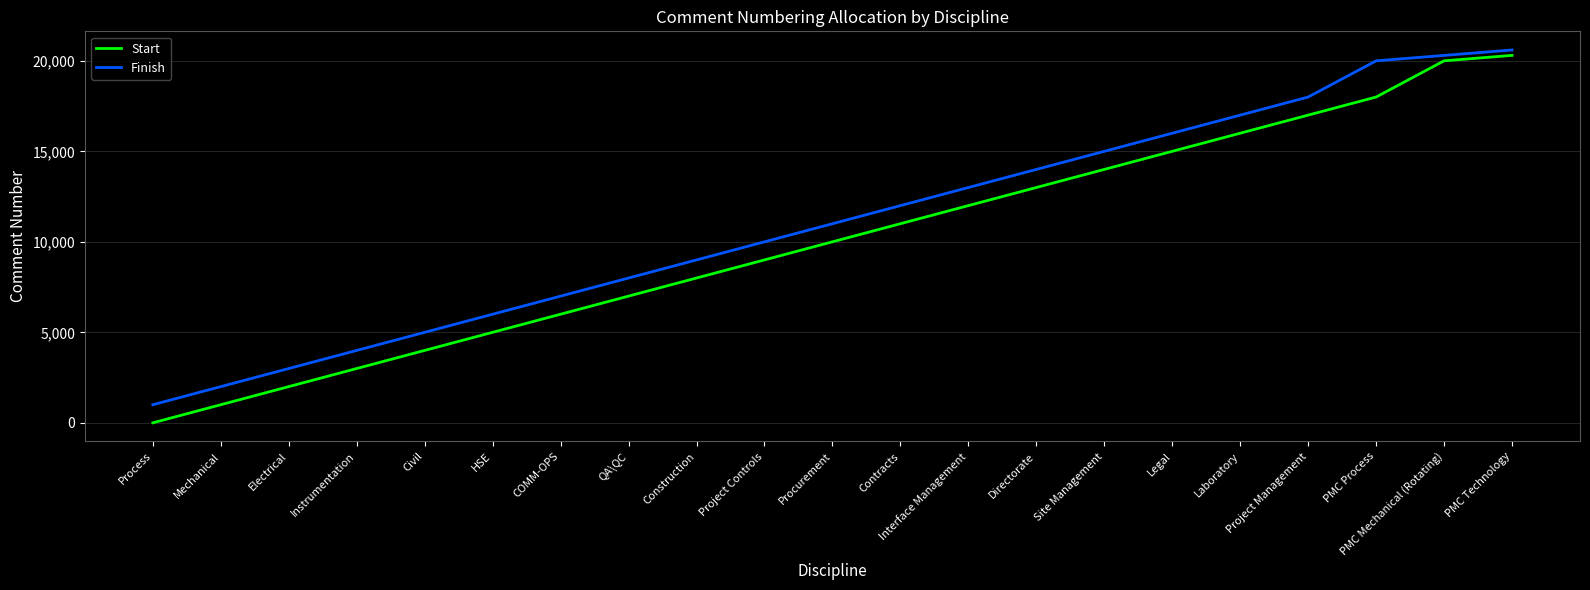

True or false: Finish has a value of 10257 at Legal.

False